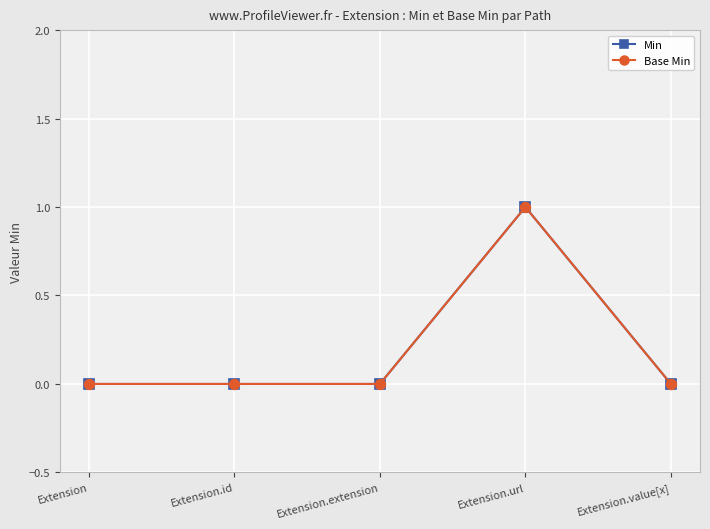

Where is the first local maximum for Min?

Extension.url